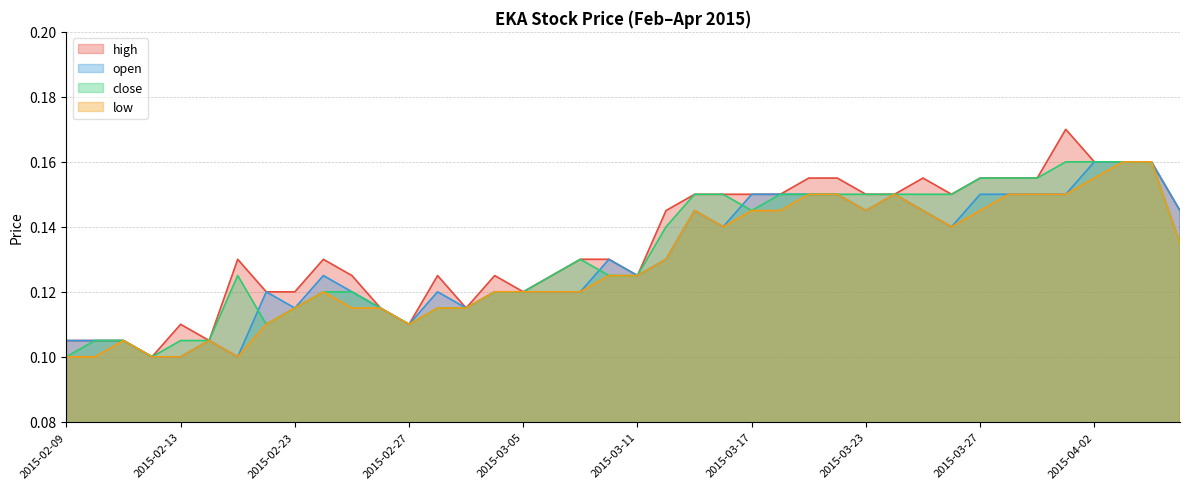

What is the lowest value of the open series?

0.1